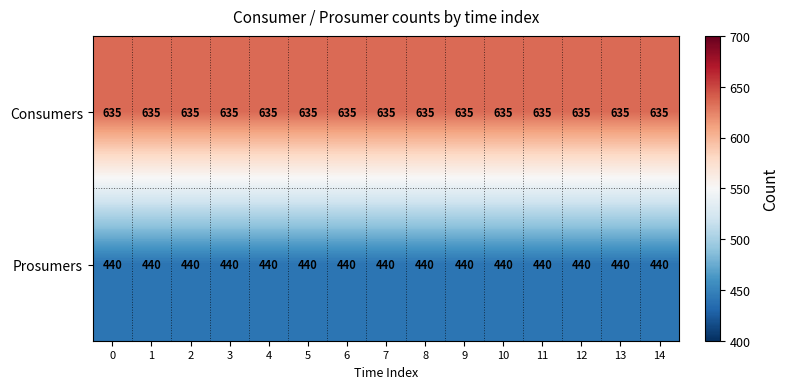

True or false: Consumers has a value of 930 at 4.

False